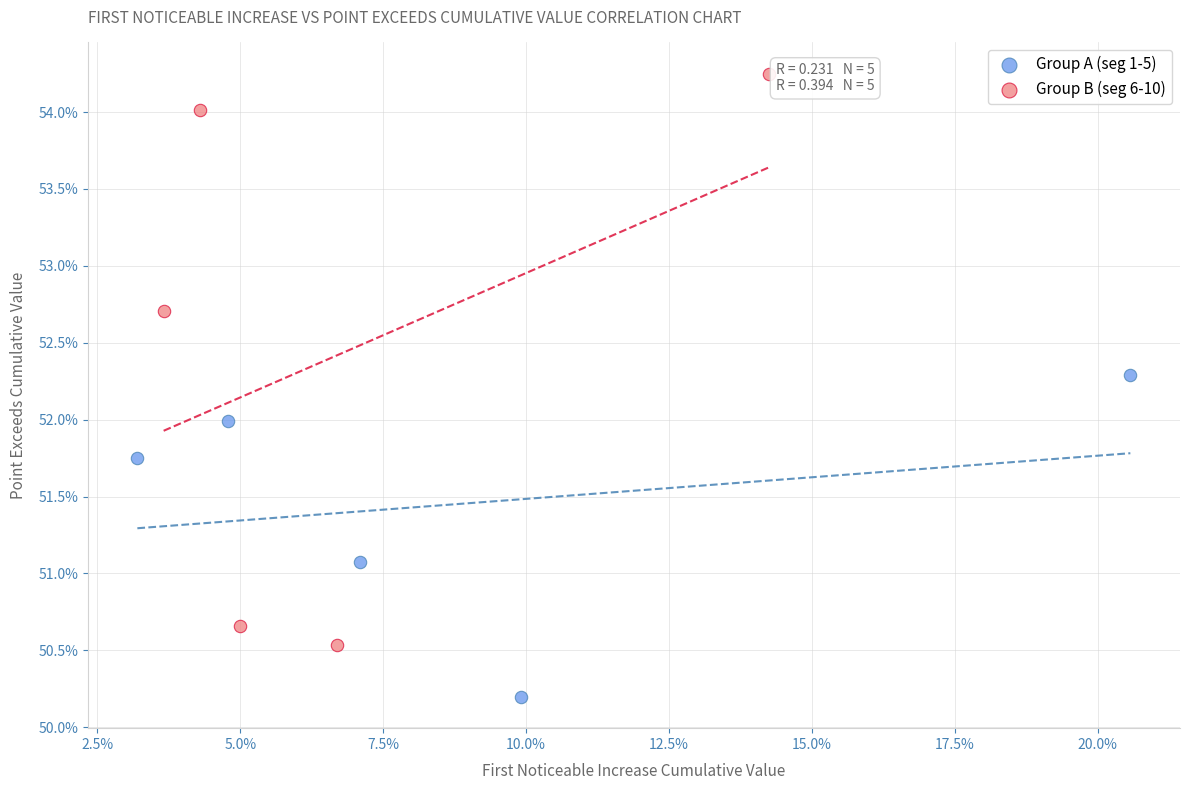

Which series reaches the maximum Y coordinate?

Group B (seg 6-10)